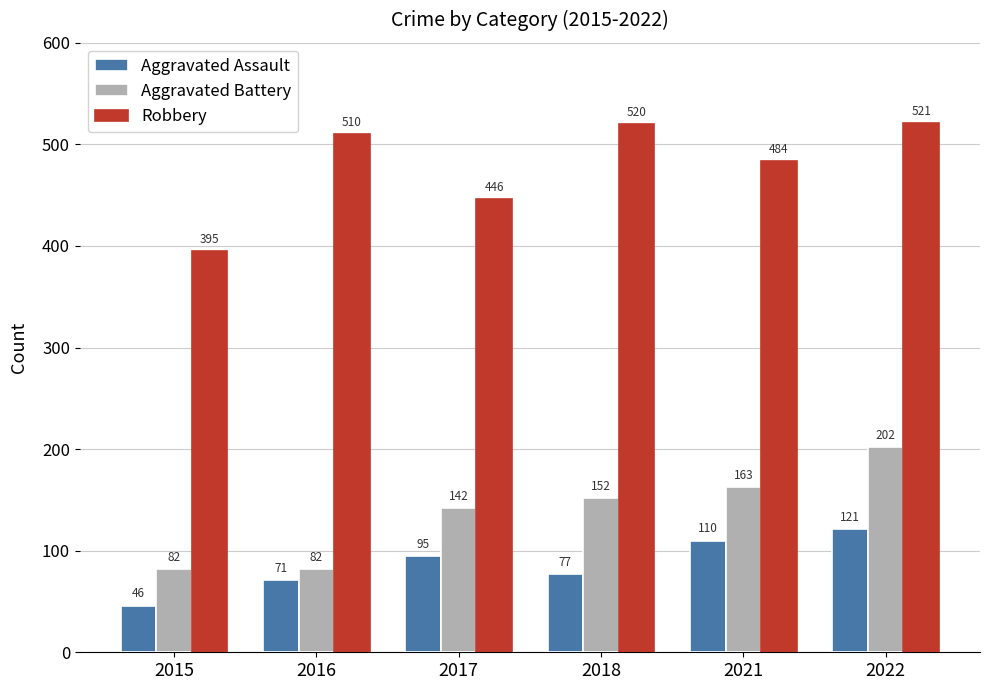

At which category is the sum across all series the highest?

2022